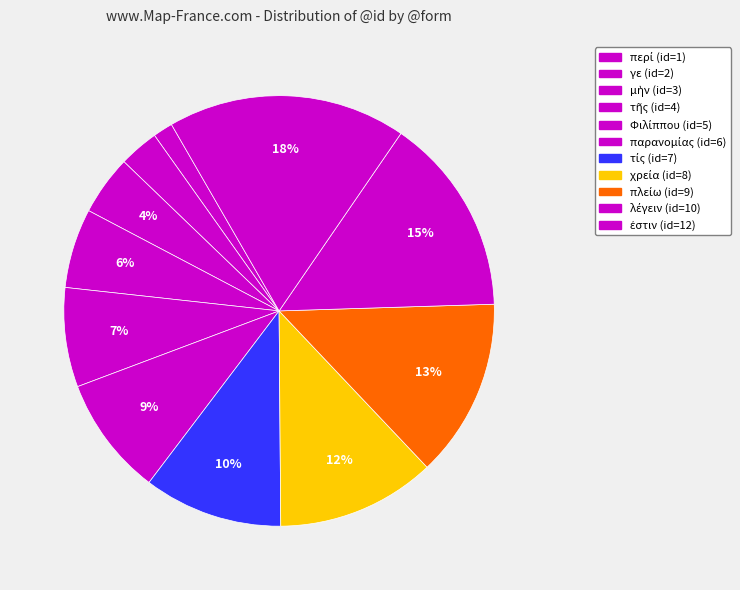

Count the number of slices in the pie.

11